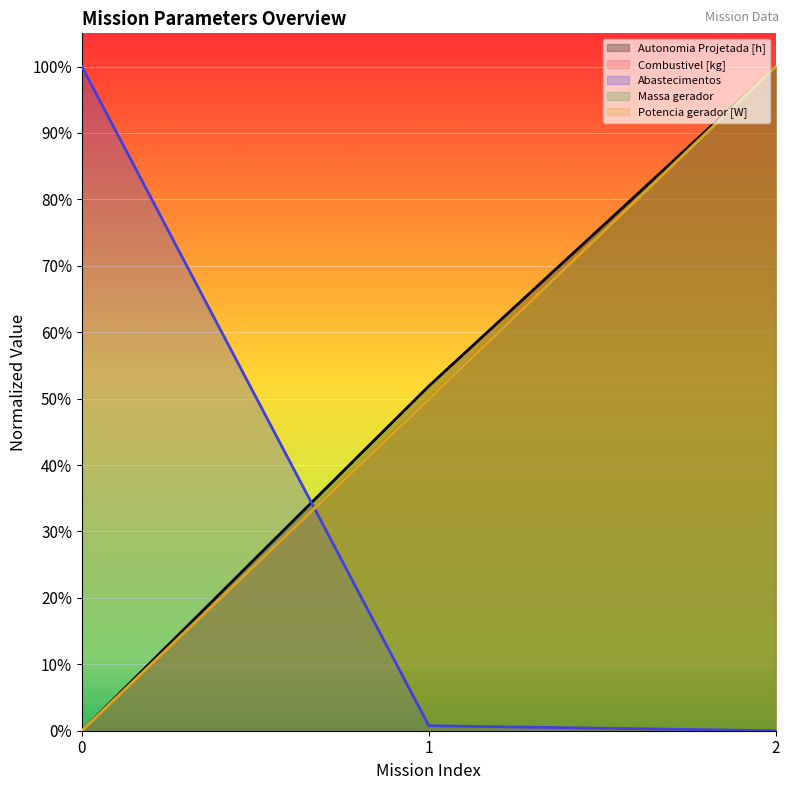

Reading left to right, list all the values displayed in this chart.

Autonomia Projetada [h]: 0.0	0.5	1.0
Combustivel [kg]: 0.0	0.5	1.0
Abastecimentos: 1.0	0.0	0.0
Massa gerador: 0.0	0.5	1.0
Potencia gerador [W]: 0.0	0.5	1.0